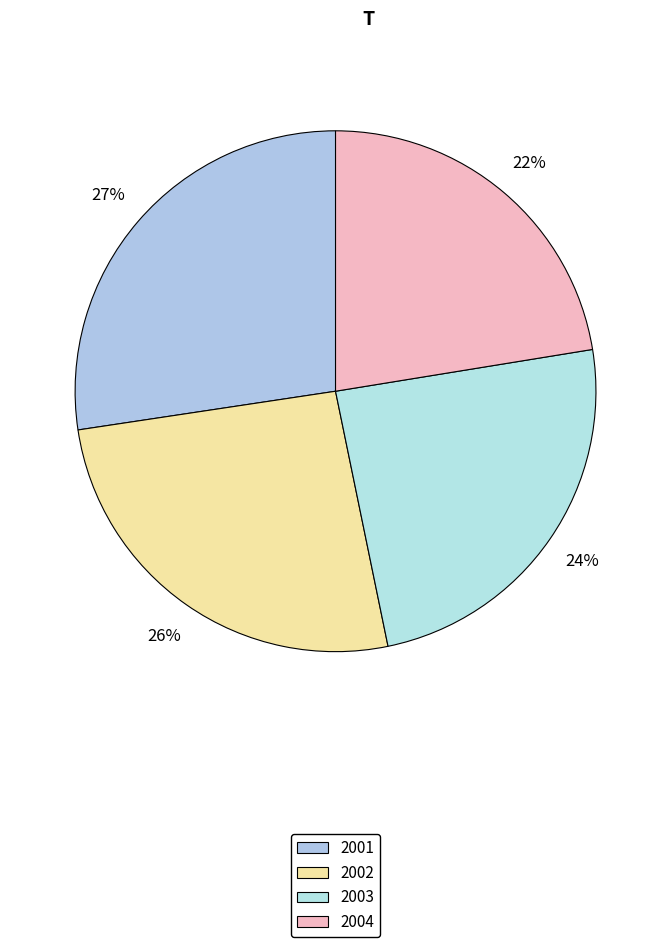

How many segments does this pie chart have?

4